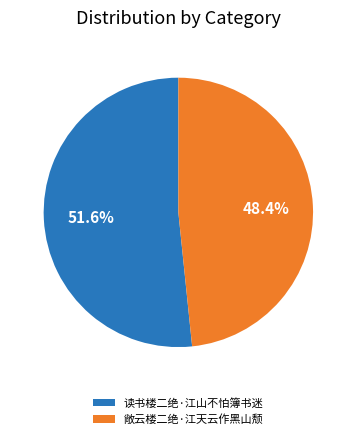

What portion of the pie excludes 敞云楼二绝·江天云作黑山颓?

51.6%